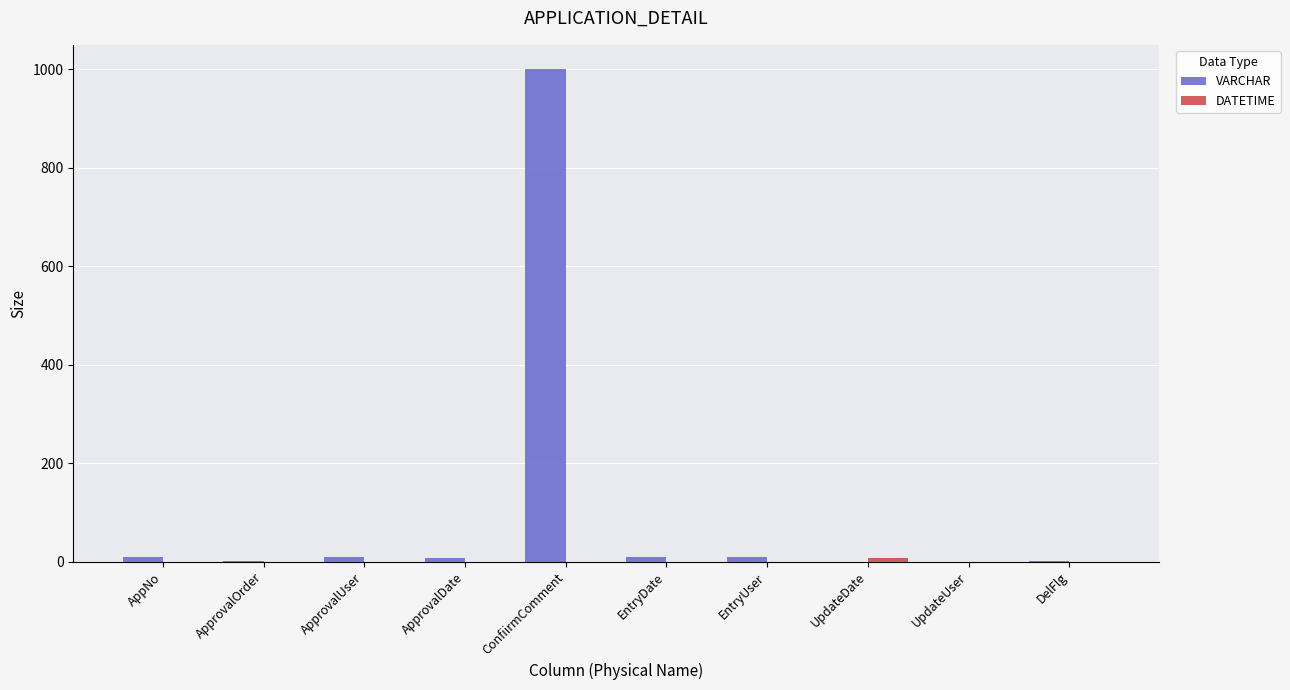

Which series has the largest total across all categories?

VARCHAR